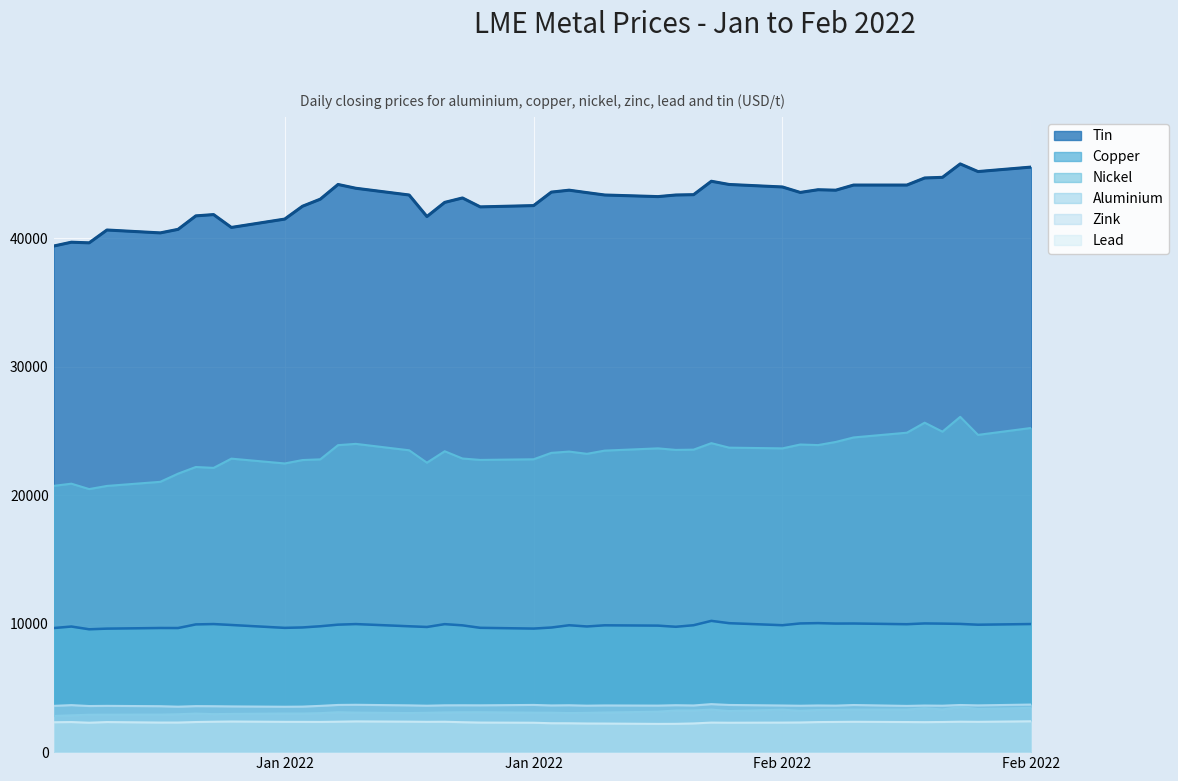

What is the sum of all copper values?

394345.5